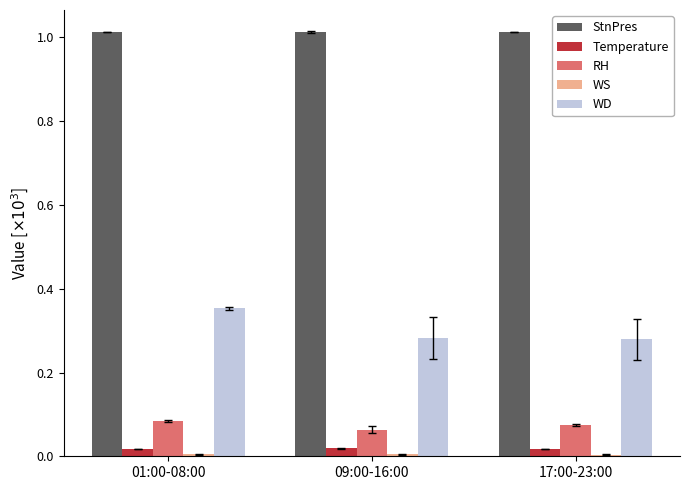

What is the label of the 1st bar from the right?

17:00-23:00